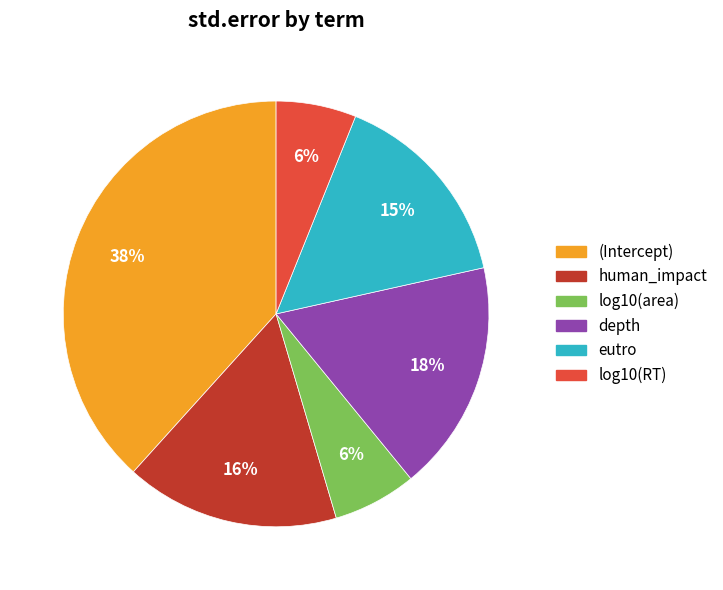

To the nearest percent, what is the average slice percentage?

17%